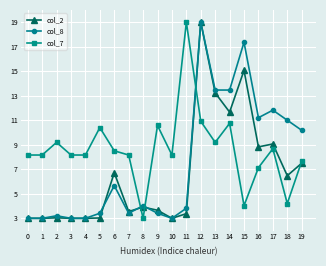

List the series in order of their overall mean, highest first.

col_7, col_8, col_2